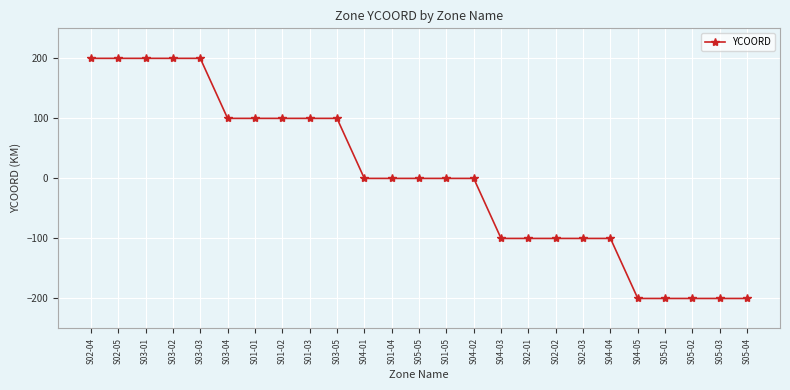

What is the smallest value displayed?

-200